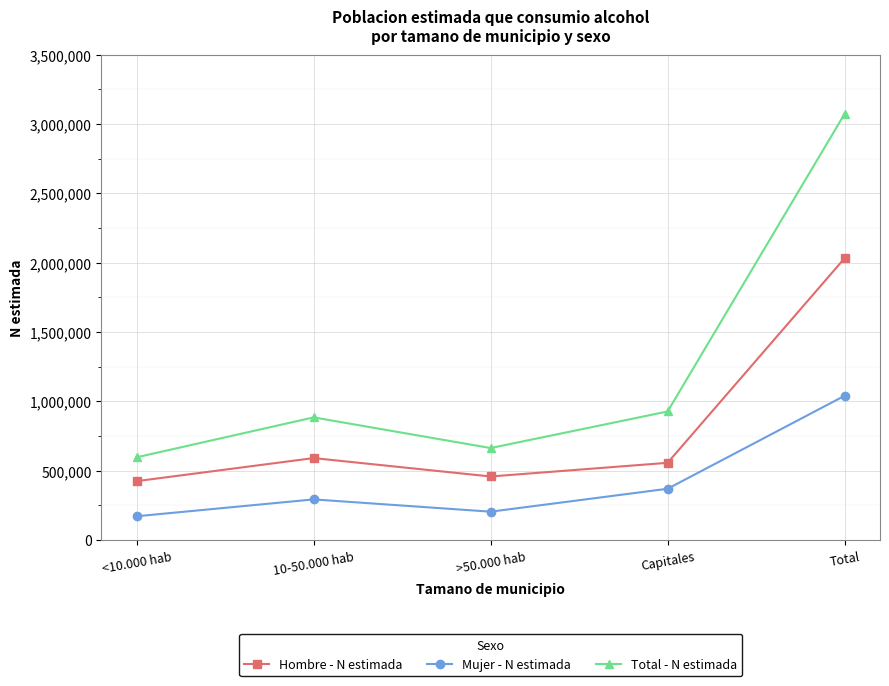

What is the minimum value shown in the chart?

171965